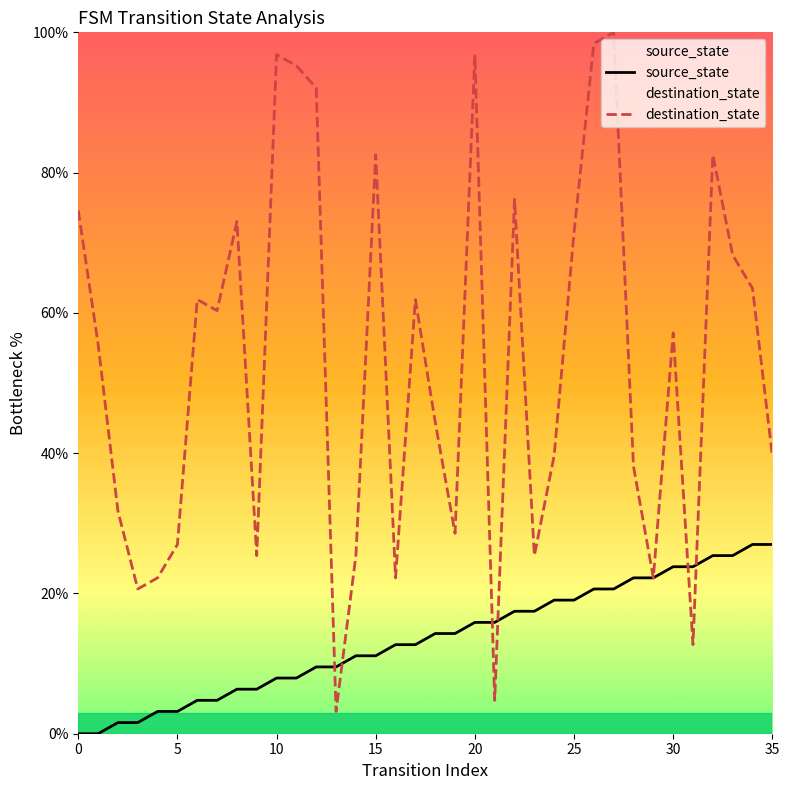

Reading right to left, list all the values displayed in this chart.

source_state: 27.0	27.0	25.4	25.4	23.8	23.8	22.2	22.2	20.6	20.6	19.0	19.0	17.5	17.5	15.9	15.9	14.3	14.3	12.7	12.7	11.1	11.1	9.5	9.5	7.9	7.9	6.3	6.3	4.8	4.8	3.2	3.2	1.6	1.6	0.0	0.0
destination_state: 39.7	63.5	68.3	82.5	12.7	57.1	22.2	38.1	100.0	98.4	71.4	39.7	25.4	76.2	4.8	96.8	28.6	44.4	61.9	22.2	82.5	25.4	3.2	92.1	95.2	96.8	25.4	73.0	60.3	61.9	27.0	22.2	20.6	31.7	55.6	74.6